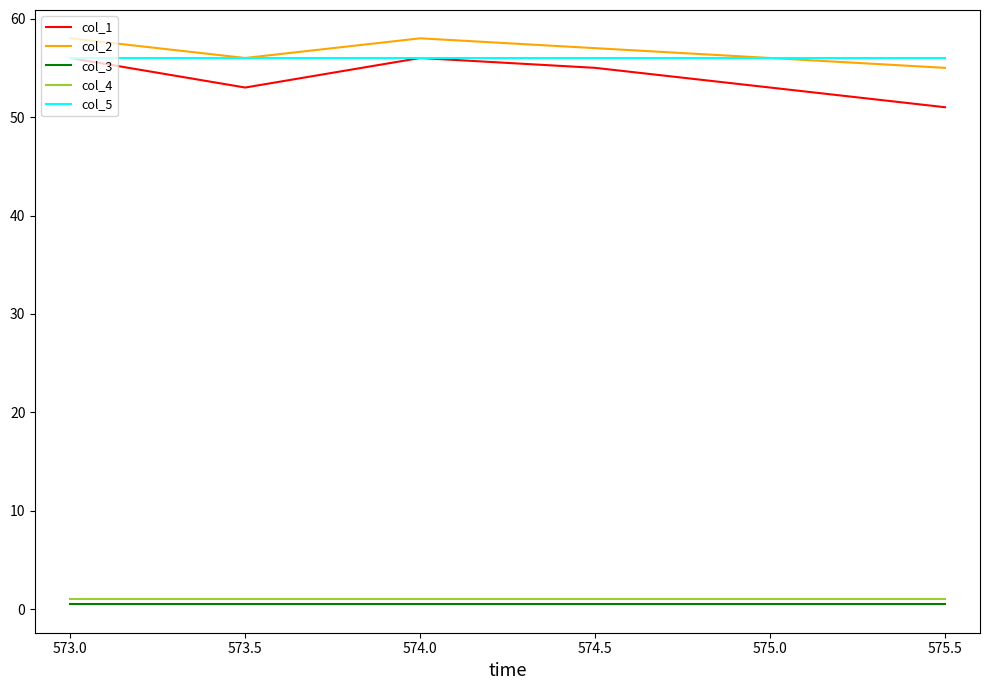

Where does the col_2 series first go above 57?

573.0